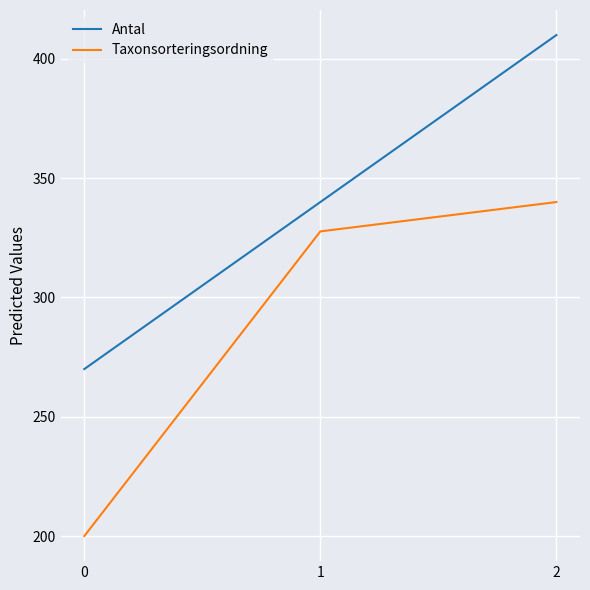

The Antal series shows 113.5 at 2. True or false?

False